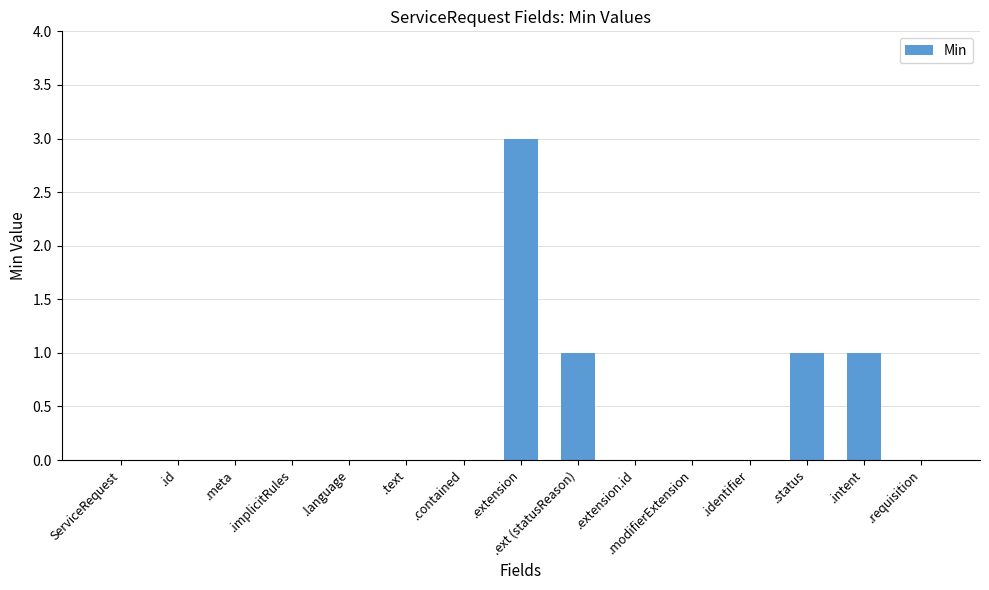

True or false: the data shows 1 at .ext (statusReason).

True